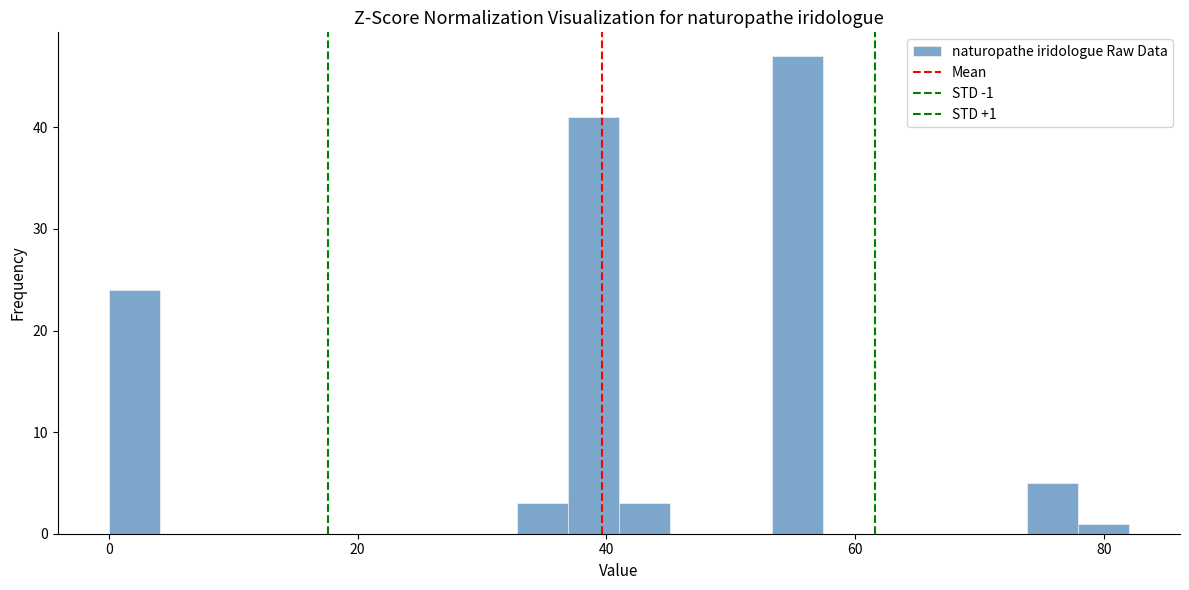

Around what value on the x-axis is the tallest bar? Give the approximate position of its centre, as read against the axis.

56